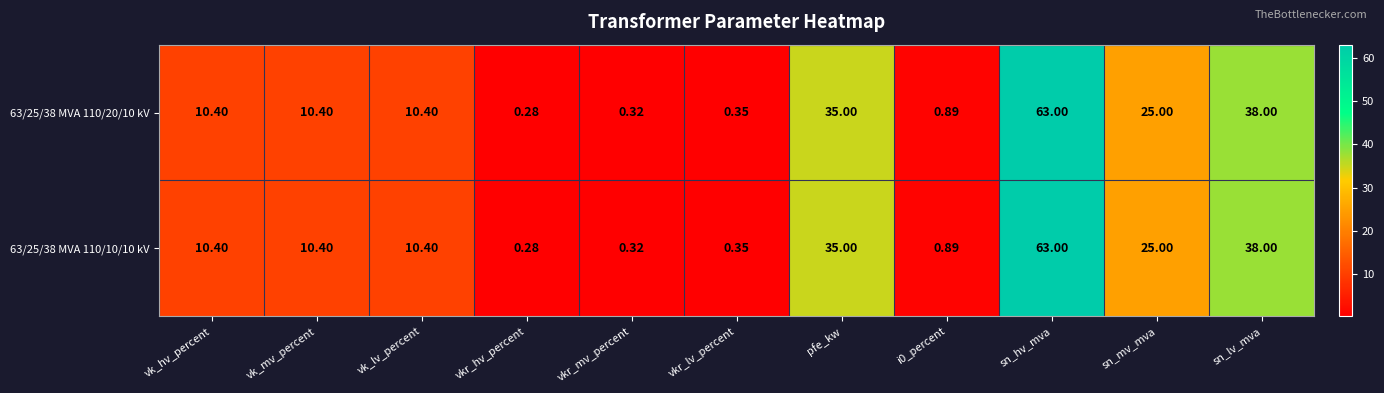

Which category has the highest value across all series?

sn_hv_mva